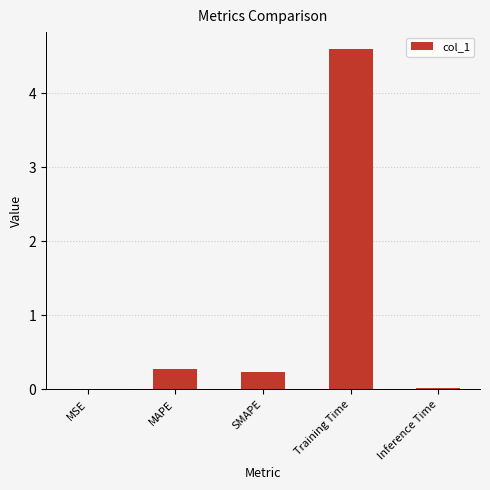

What is the sum of all values?

5.1